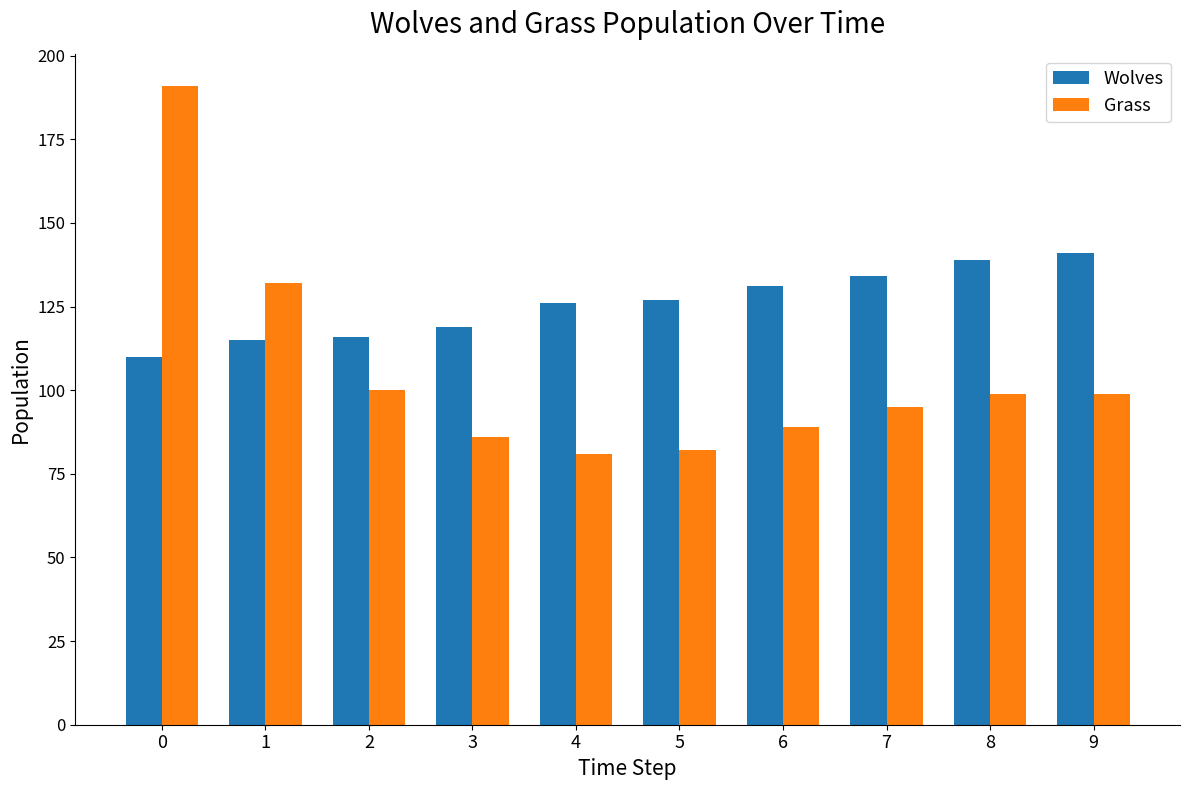

How many categories are shown in the chart?

10